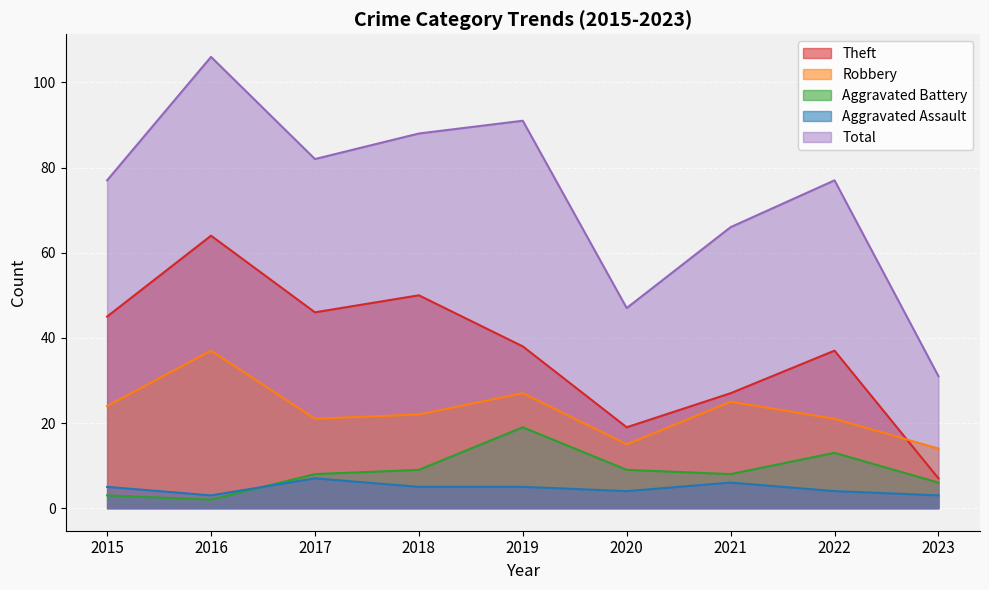

How many interior local valleys does the Aggravated Battery series have?

2